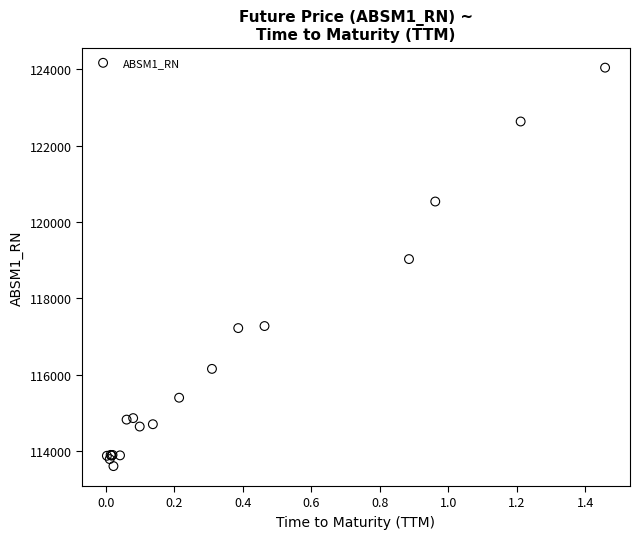

What Y value in the scatter plot is closest to 118822?

119027.0